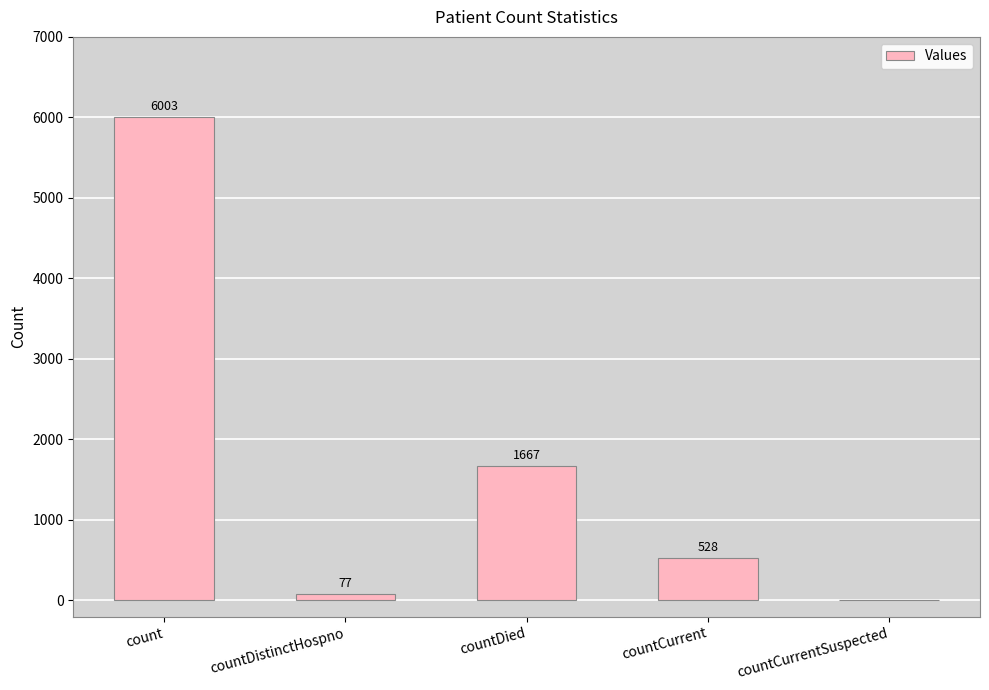

What is the change in value from count to countCurrent?

-5475